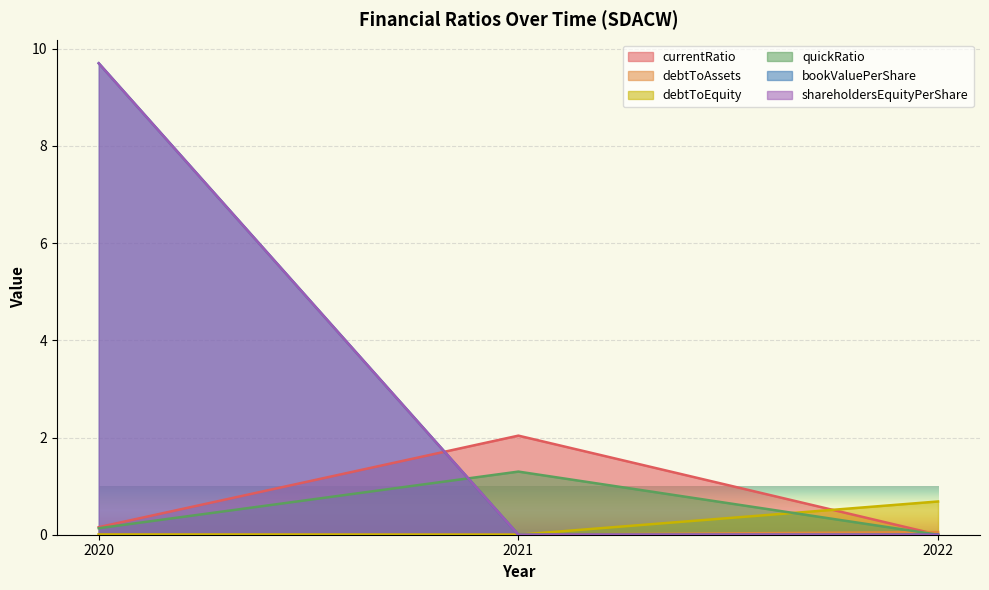

Which has a higher value, 2022 or 2020?

2020